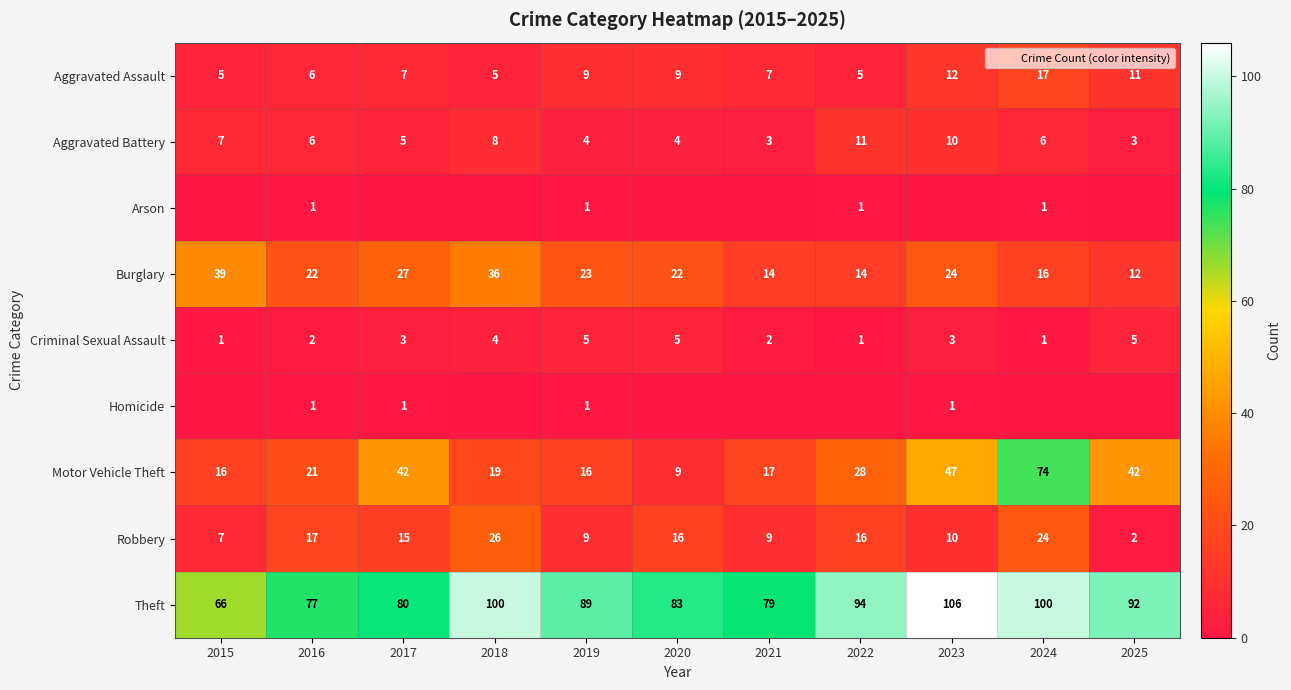

What value does the Aggravated Assault series have at 2018, to the nearest 5?

5